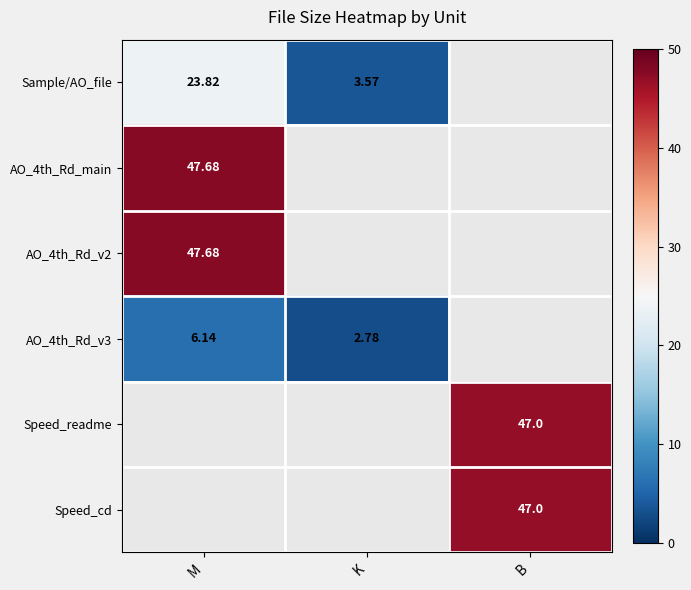

What is the greatest value displayed?

47.7